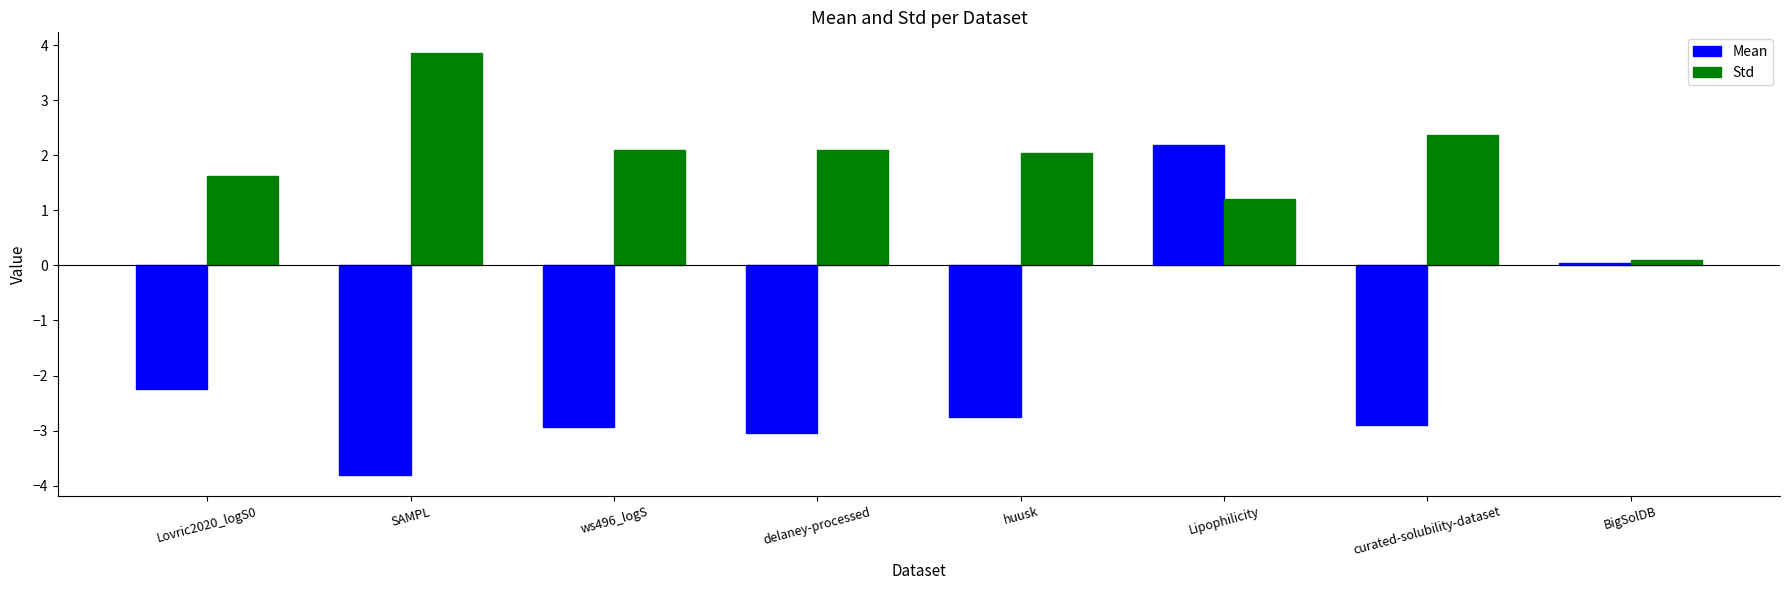

What is the difference between the second highest and minimum values in the Std series?

2.3